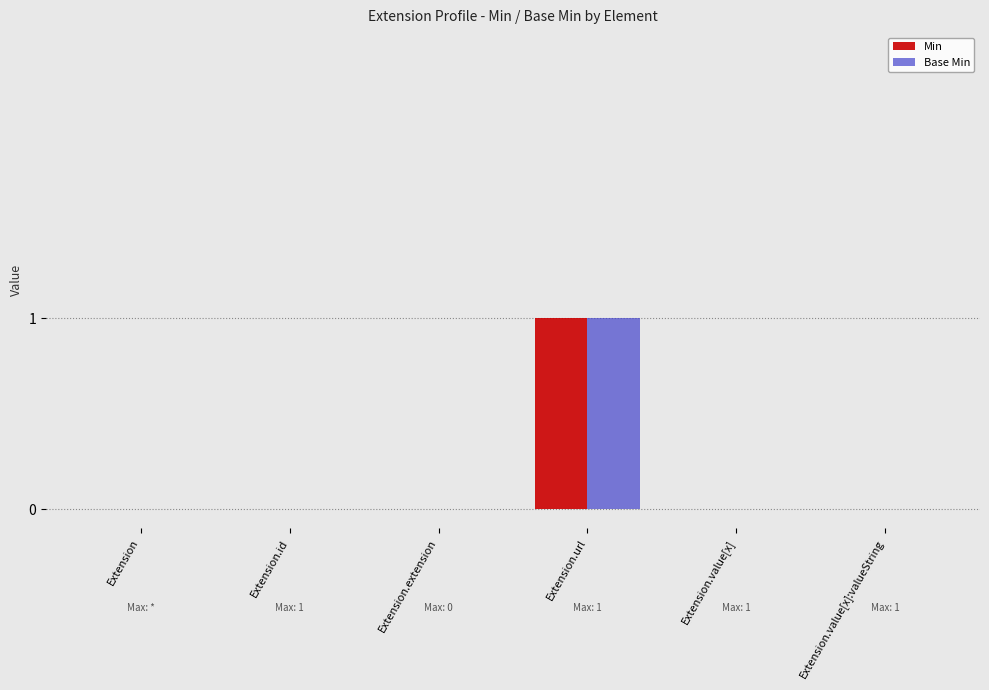

How many categories are shown in the chart?

6